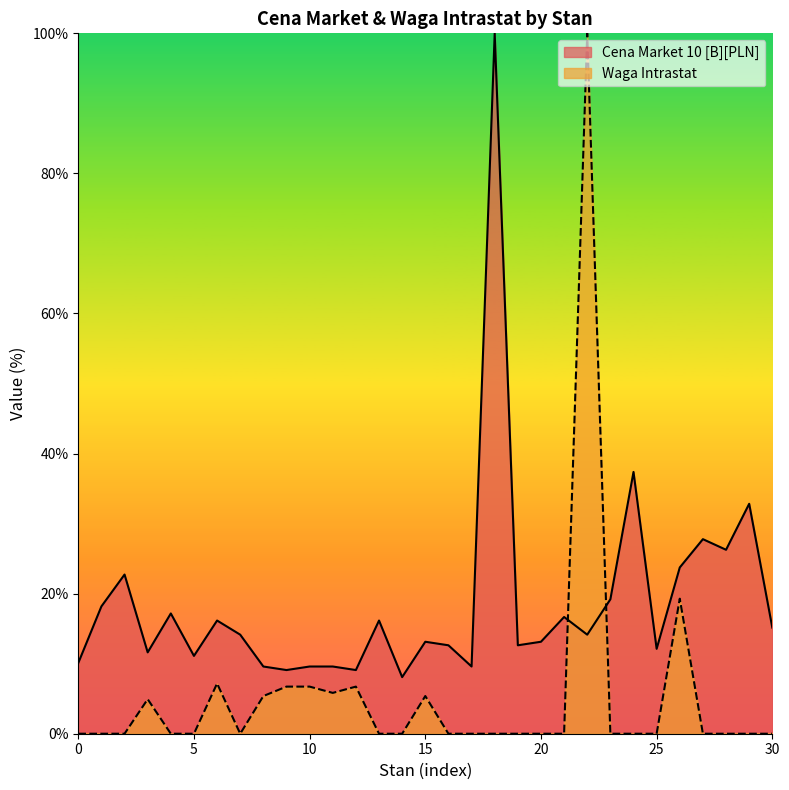

What is the total value across all series at 5?

11.1